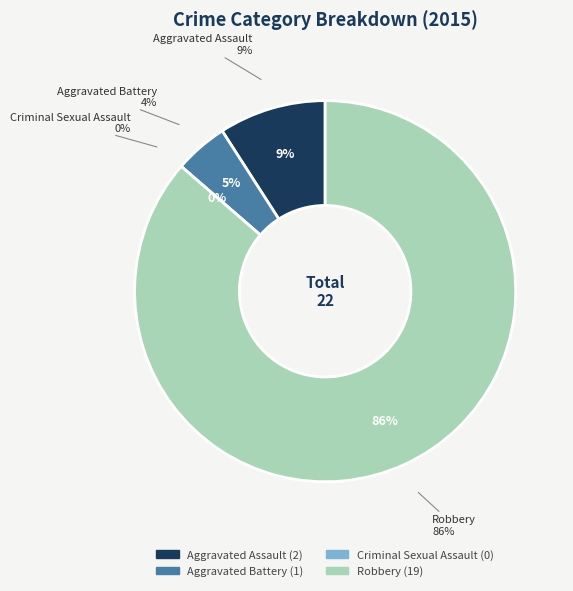

The Criminal Sexual Assault slice represents 7% of the pie. True or false?

False